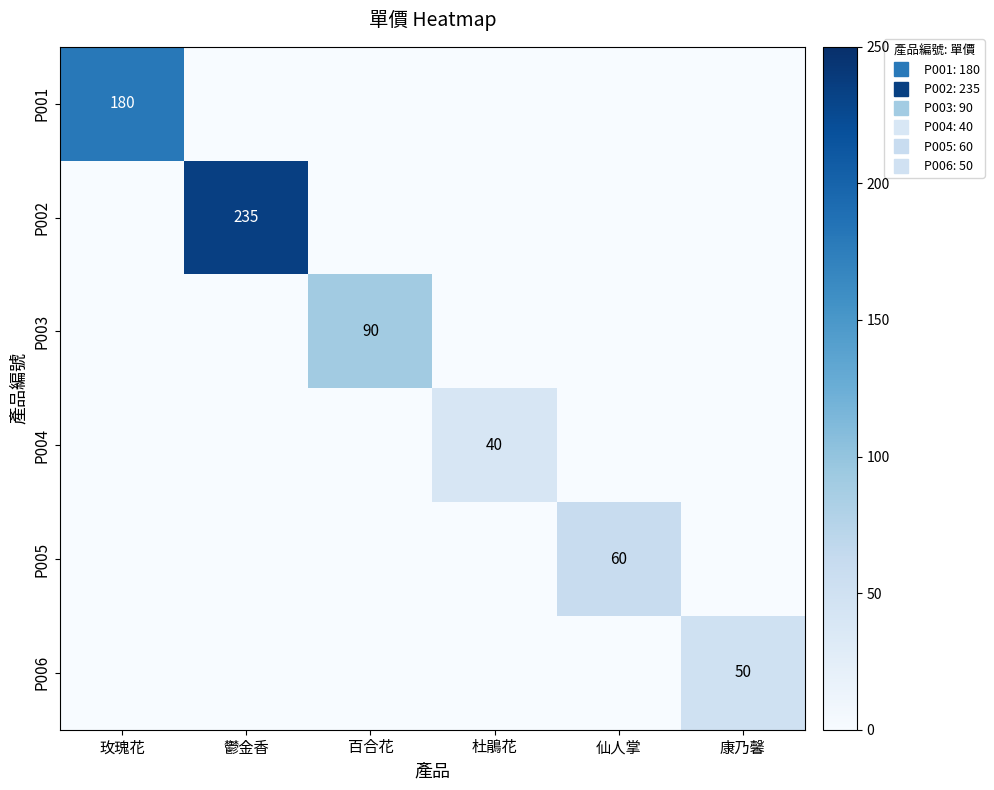

List the series in order of their peak value, lowest first.

P004, P006, P005, P003, P001, P002